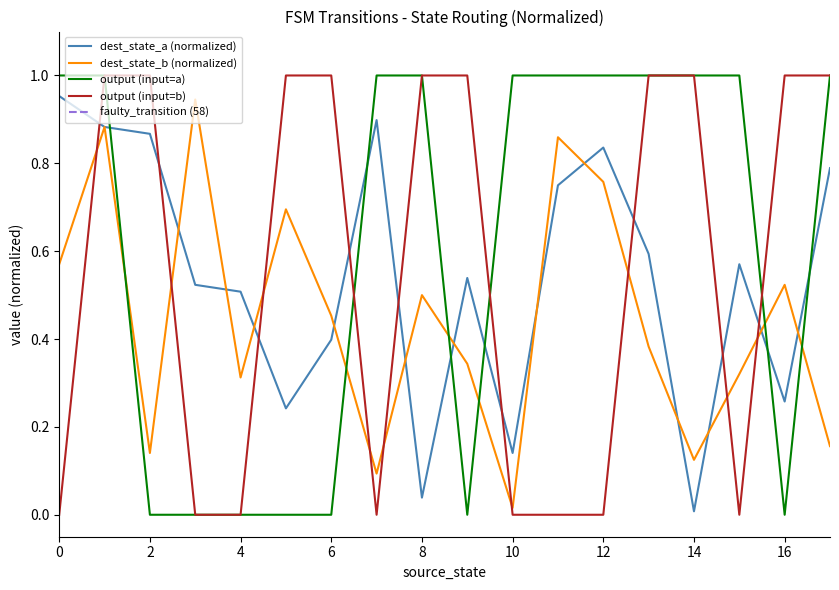

What is the spread (max minus min) of values at 0?

1.0